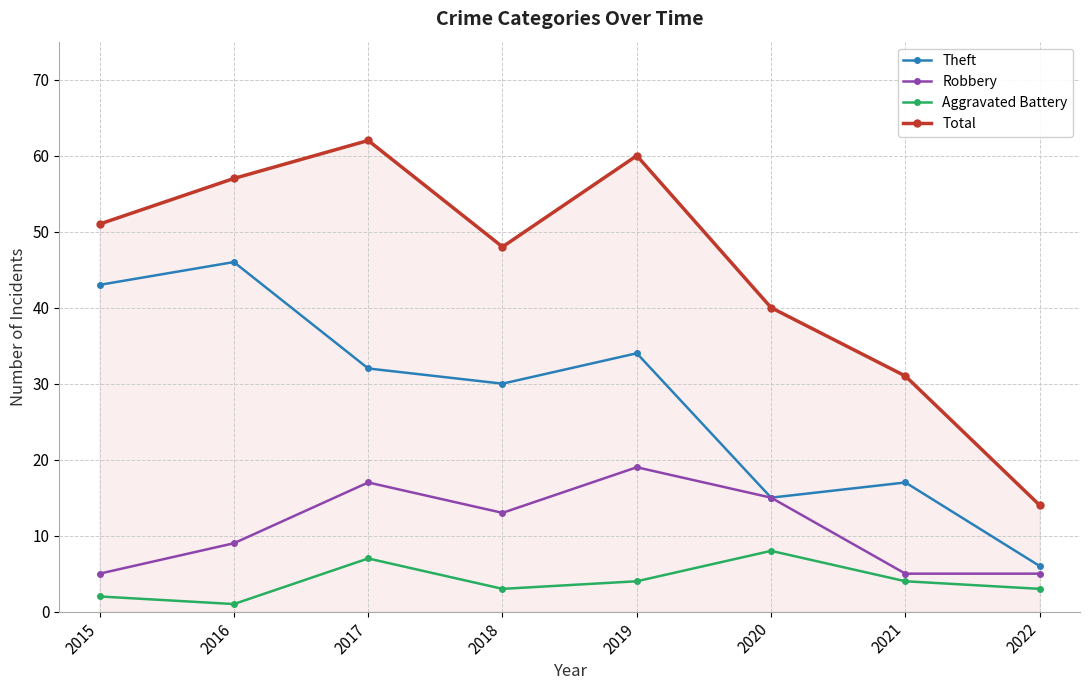

Is the value of Robbery at 2016 greater than the value of Total at 2022?

No